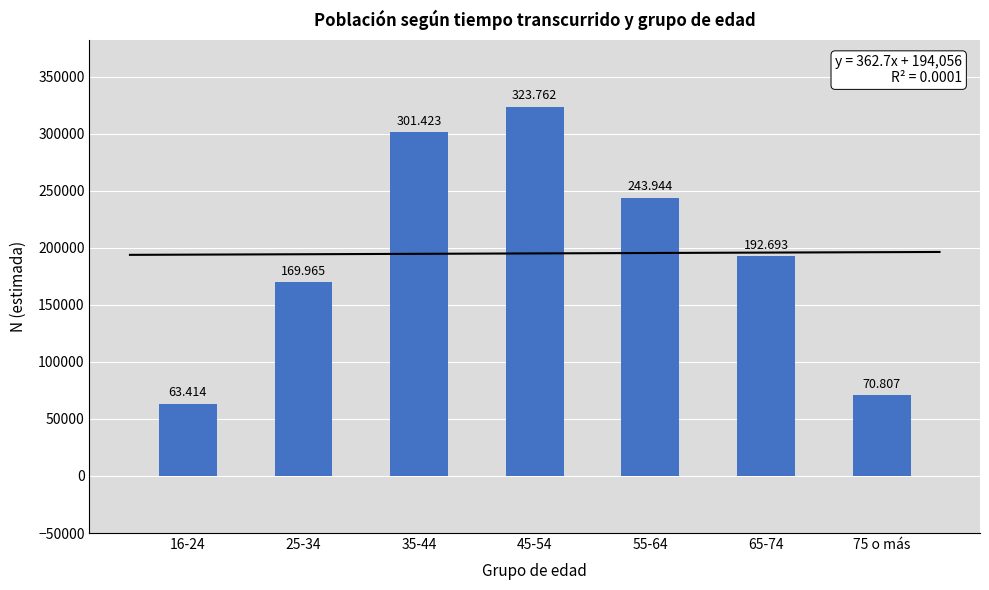

Reading left to right, list all the values displayed in this chart.

63414	169965	301423	323762	243944	192693	70807